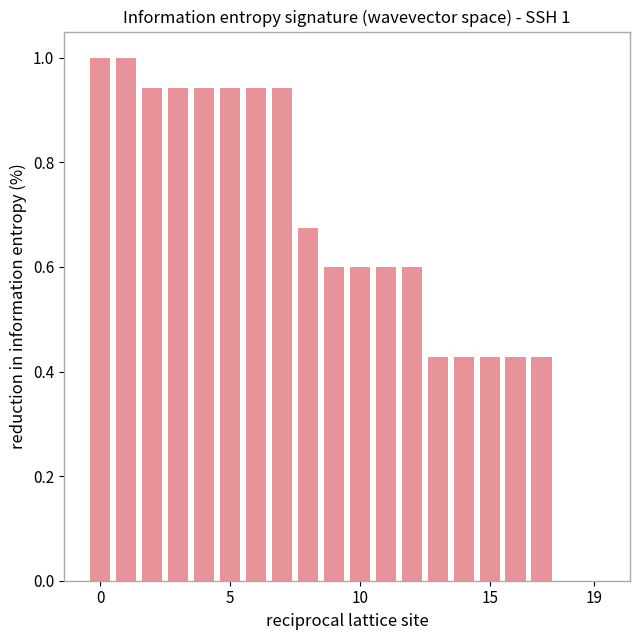

What is the sum of all values?

12.9